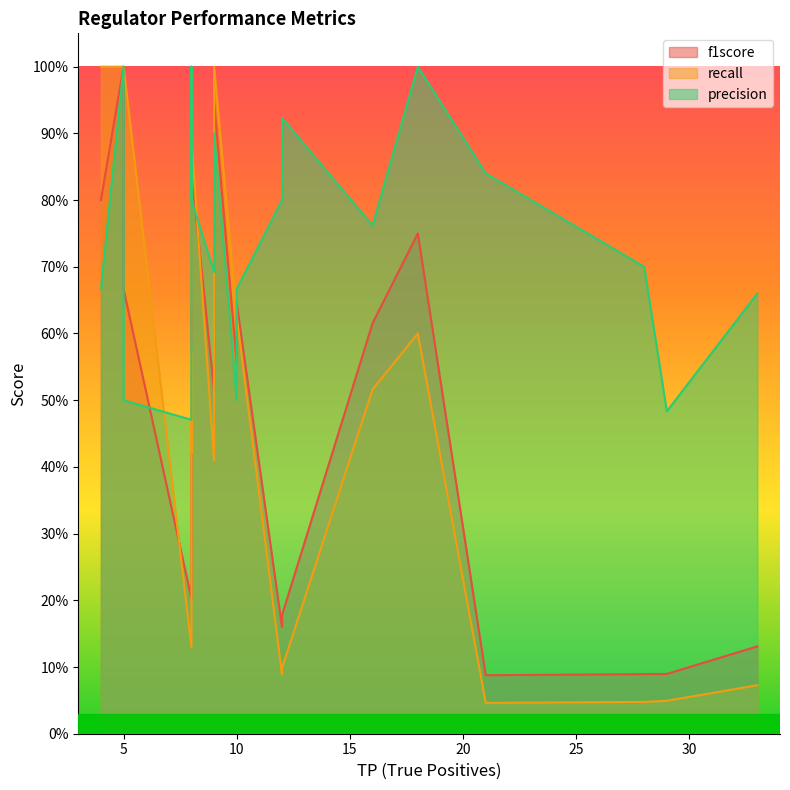

What is the maximum value for recall?

1.0